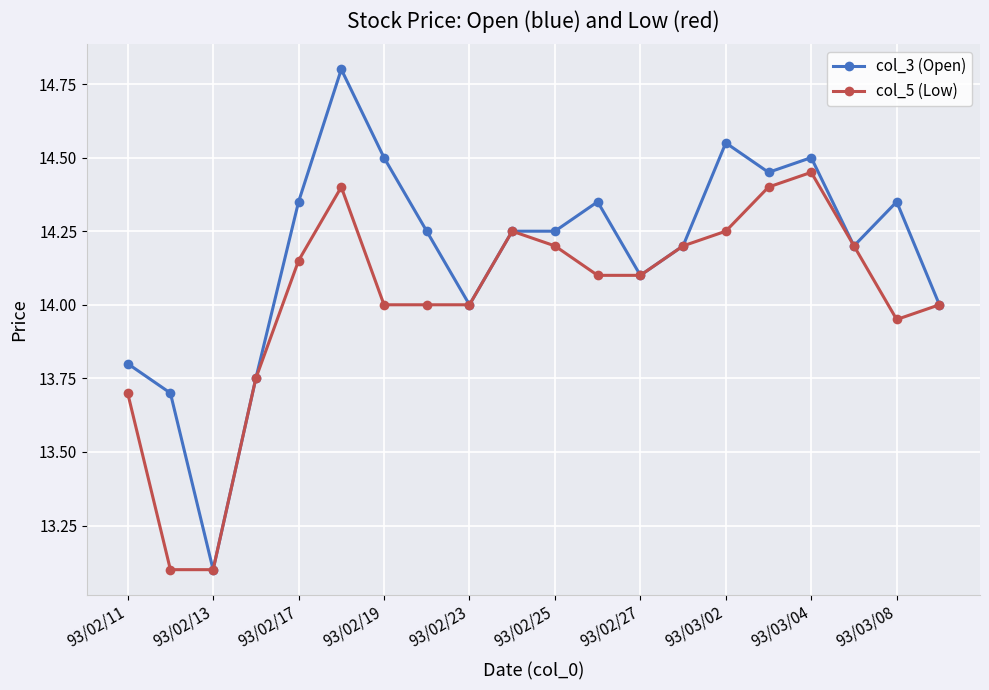

True or false: col_5 (Low) has more than 0 points higher than both neighbors.

True